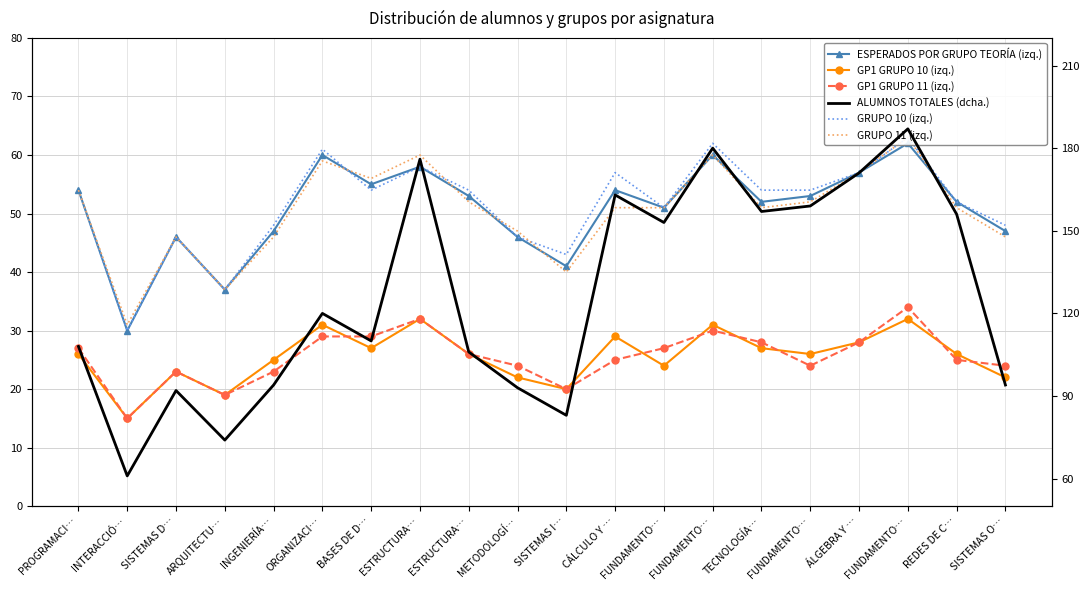

Which label corresponds to the largest value in the chart?

FUNDAMENTO…